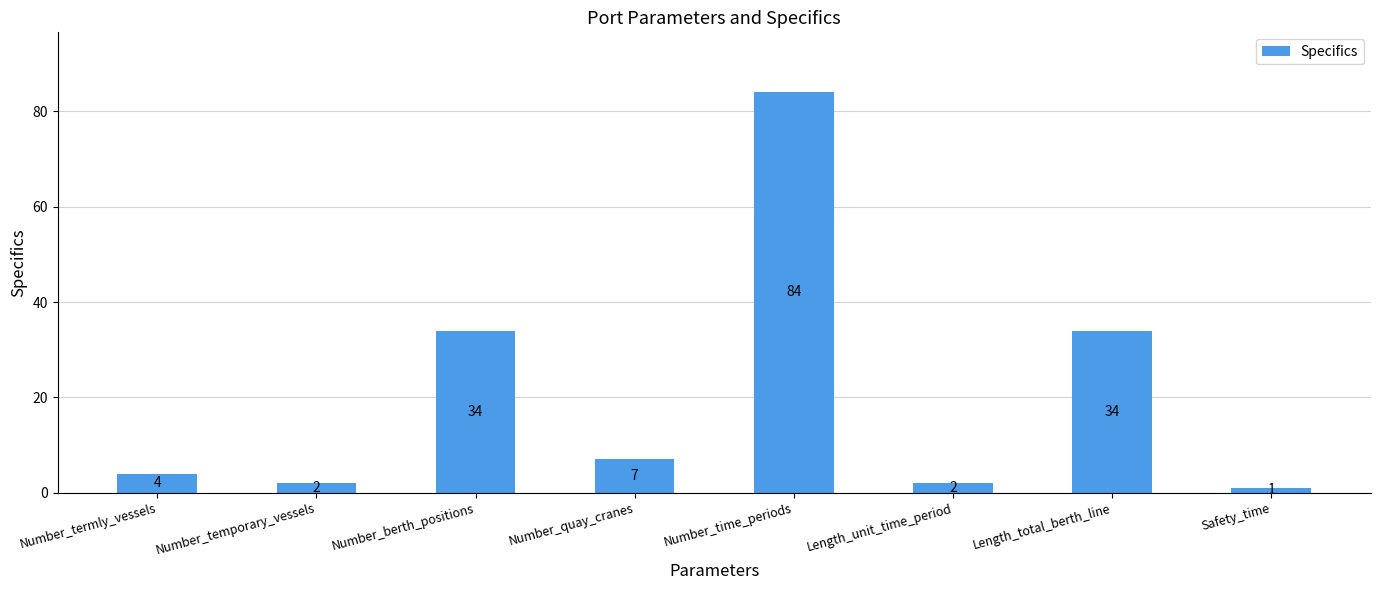

What is the label of the 2nd bar from the right?

Length_total_berth_line